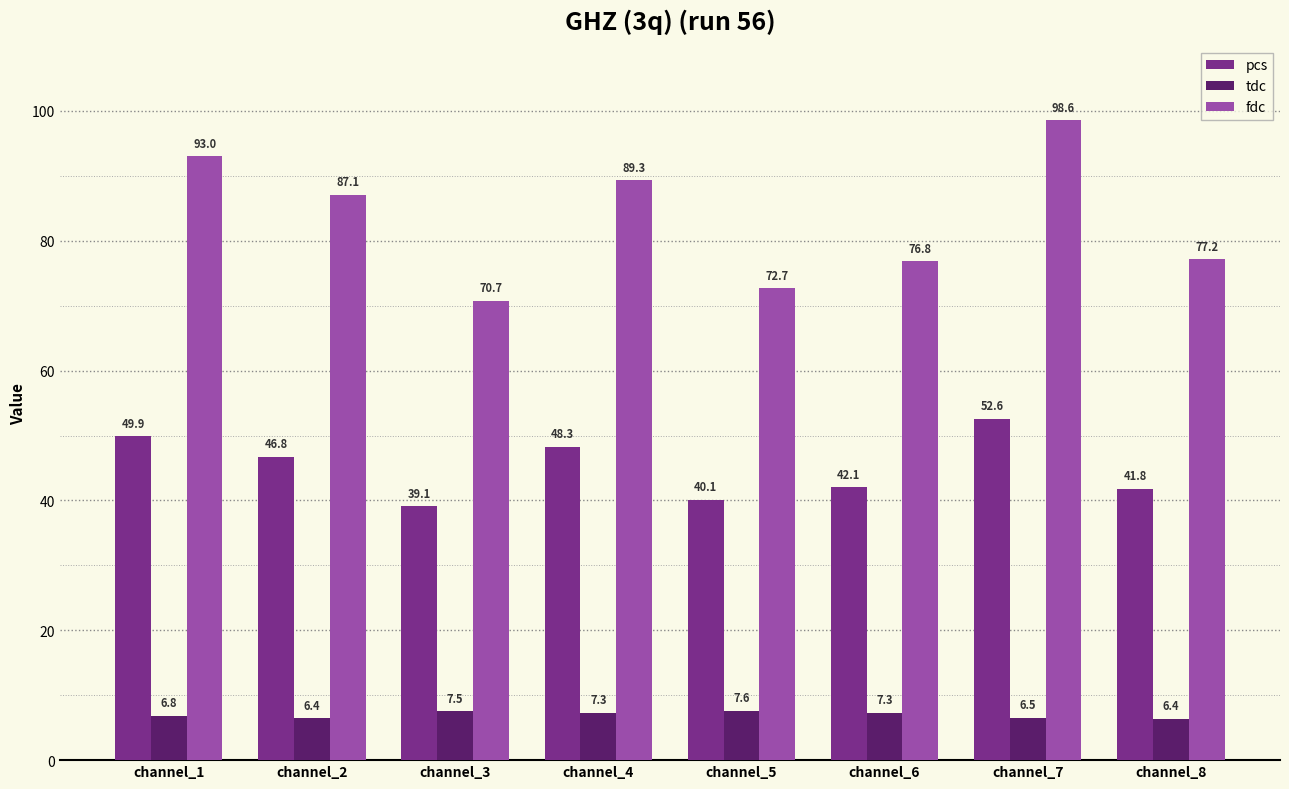

What is the value of the pcs bar at the 6th from the left?

42.1